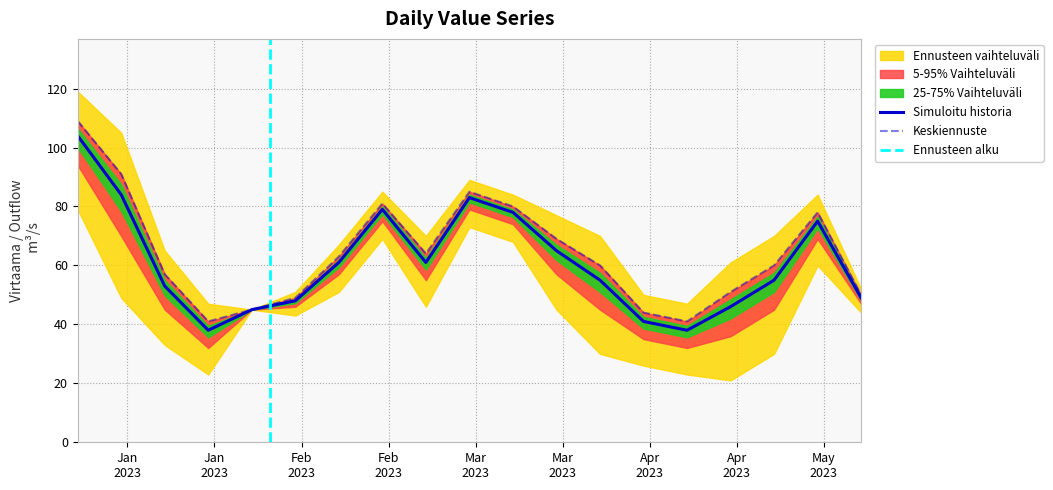

What is the value of the 14th point from the left?

41